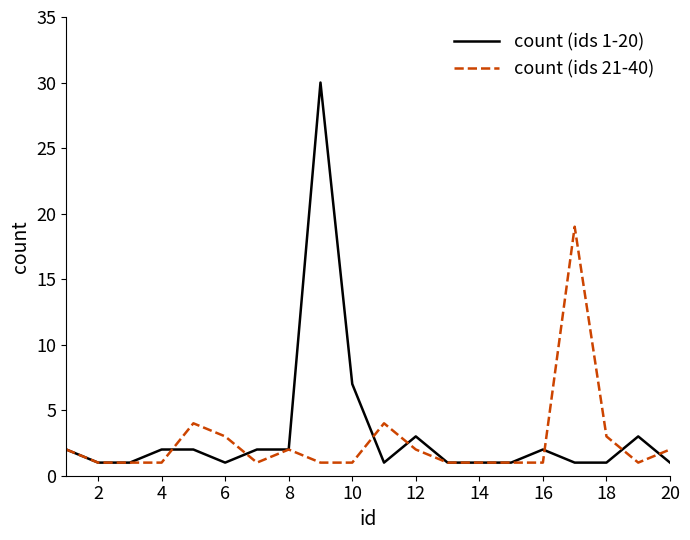

What is the average value of the count (ids 21-40) series?

3